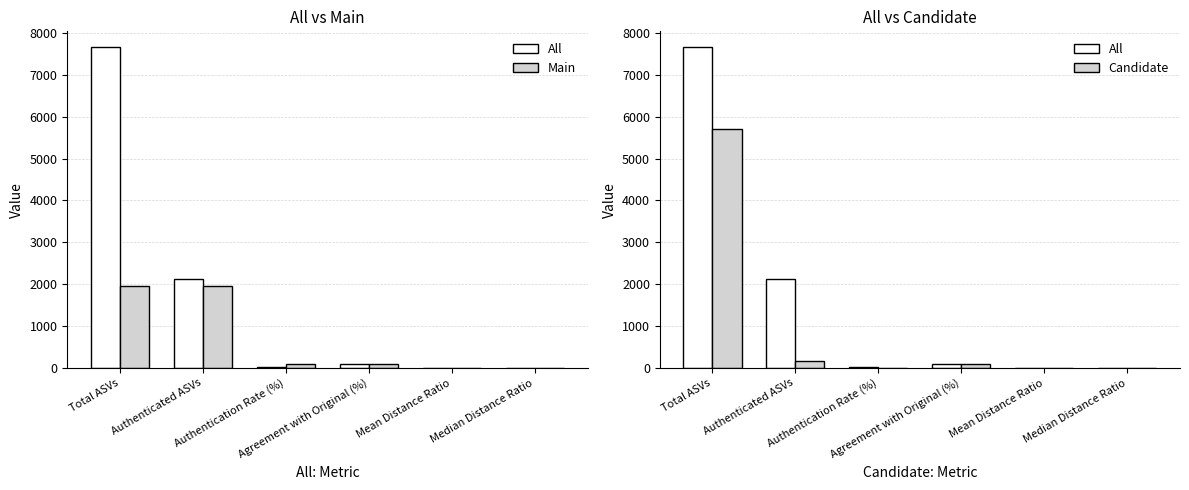

At which label does Main reach its peak?

Total ASVs